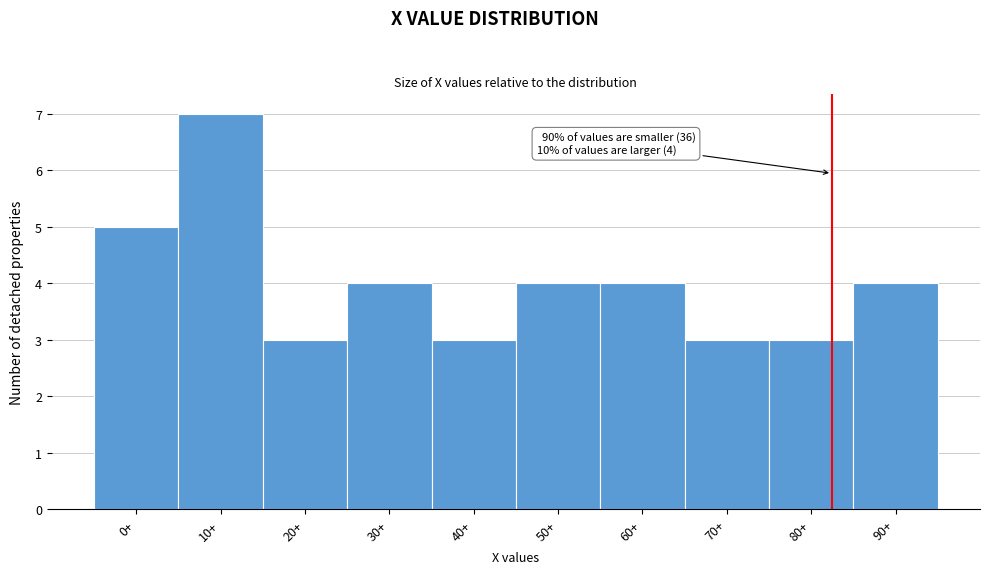

Reading left to right, what are all the values shown in this chart?

5	7	3	4	3	4	4	3	3	4